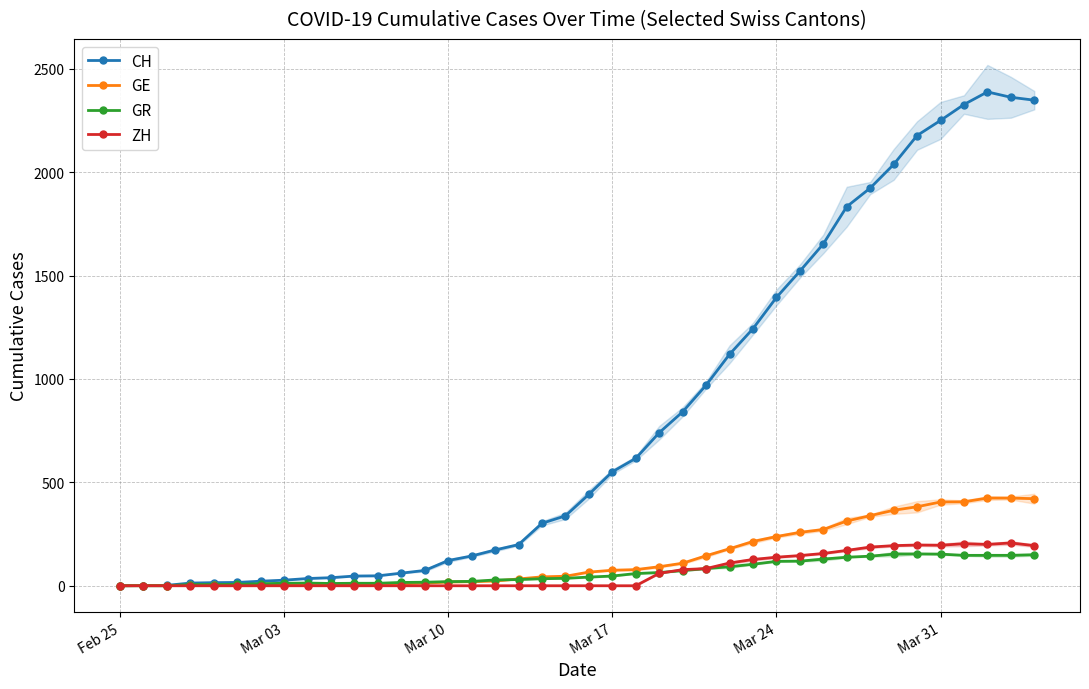

Reading left to right, what are all the values shown in this chart?

CH: 0	1	2	13	15	16	22	27	35	39	47	48	61	74	122	144	173	199	302	338	442	551	616	740	841	970	1119	1243	1394	1521	1653	1833	1923	2037	2177	2250	2327	2388	2362	2348
GE: 0	1	1	2	3	3	3	4	4	5	7	7	9	13	18	20	23	33	43	46	66	75	78	92	109	145	179	214	238	258	272	313	339	365	382	405	406	424	424	421
GR: 0	0	0	6	6	7	10	12	13	11	12	12	16	17	20	21	28	30	34	36	42	47	59	64	73	83	92	104	118	119	129	138	143	153	154	153	147	147	147	150
ZH: 0	0	0	0	0	0	0	0	0	0	0	0	0	0	0	0	0	0	0	0	0	0	0	60	78	83	110	127	138	146	156	171	187	194	197	196	203	200	207	194